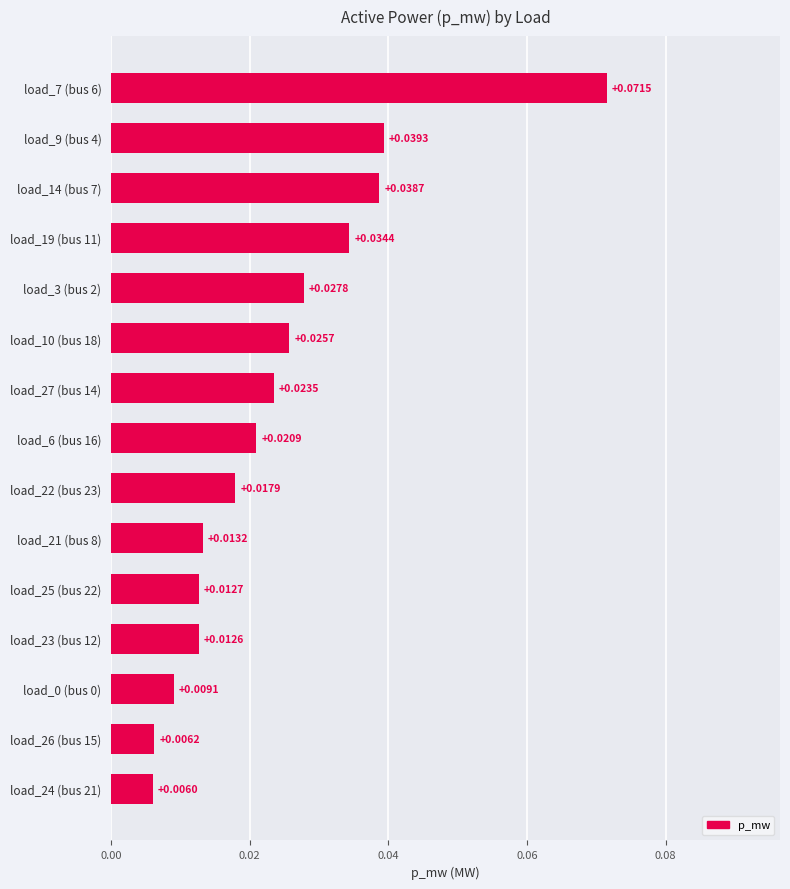

How many bars are there in total?

15